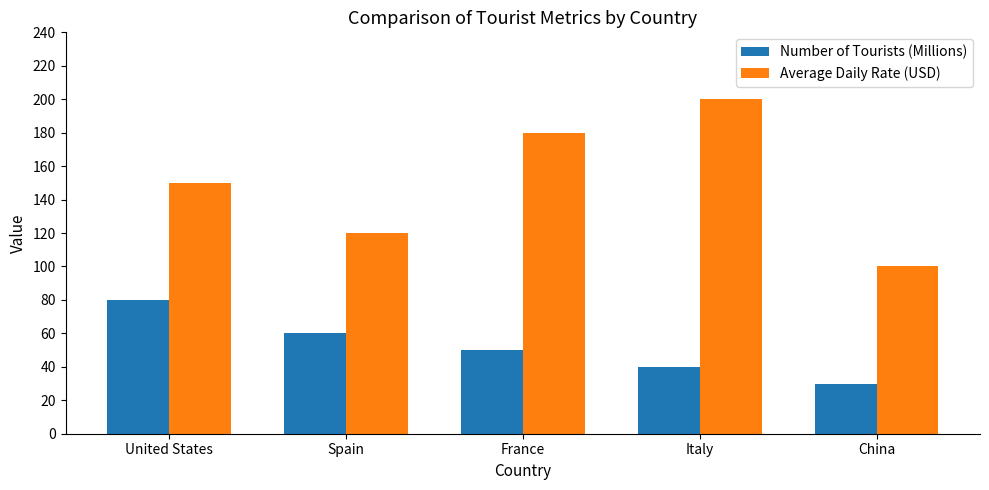

What is the total value across all series at Spain?

180